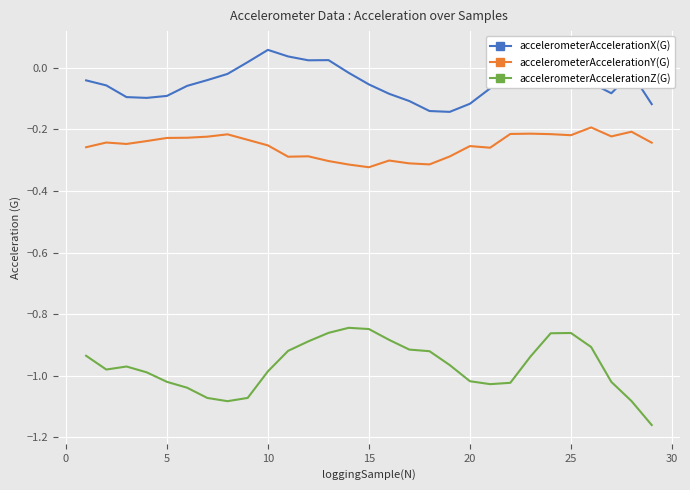

List the series in order of their overall mean, lowest first.

accelerometerAccelerationZ(G), accelerometerAccelerationY(G), accelerometerAccelerationX(G)